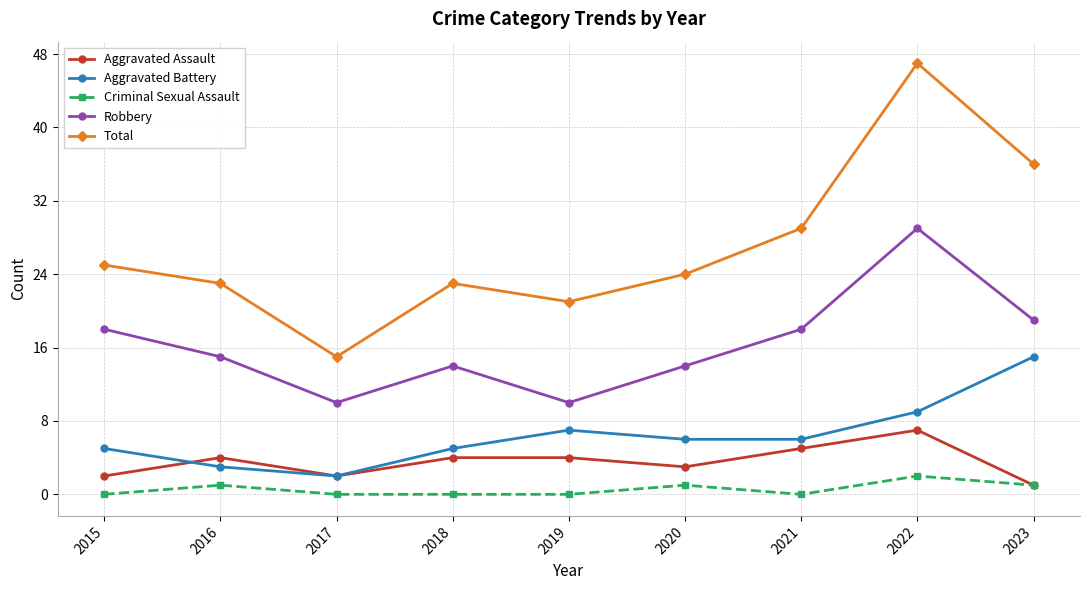

The Total series shows 47 at 2022. True or false?

True